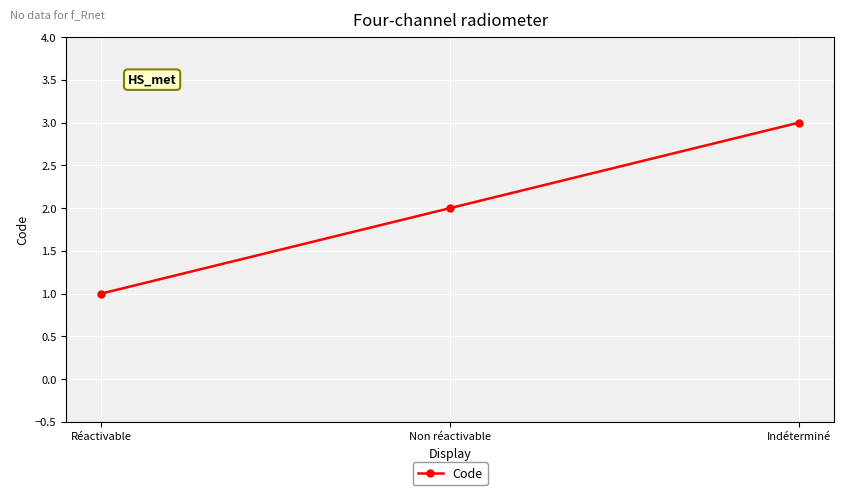

At which category does the chart reach its minimum across all series?

Réactivable